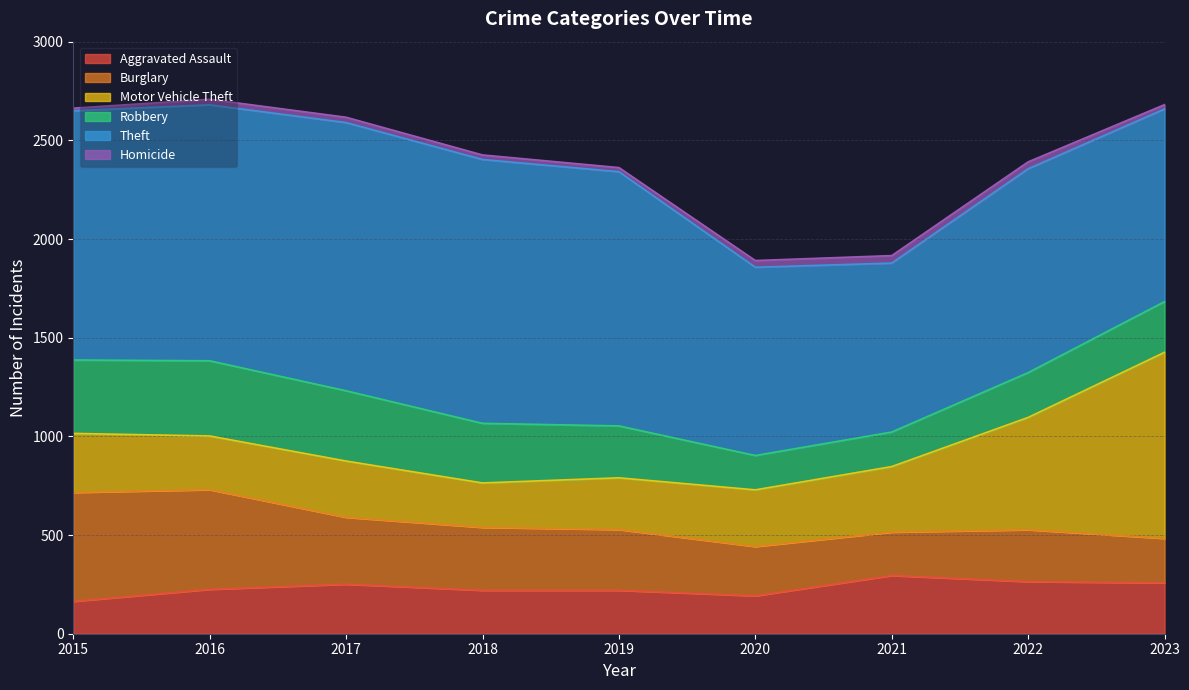

True or false: Robbery has a value of 662 at 2016.

False